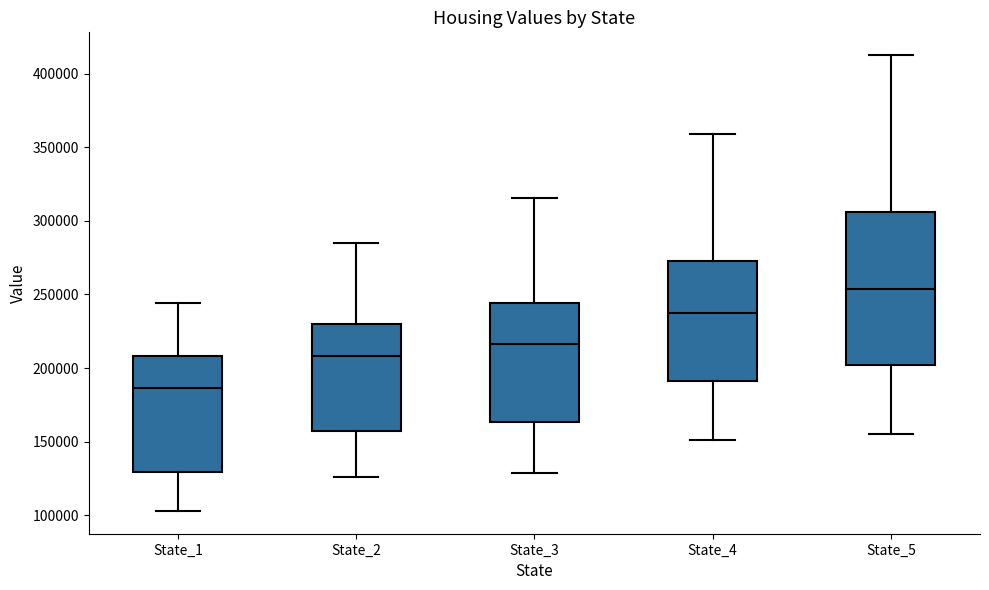

Which box has the lowest median line?

State_1